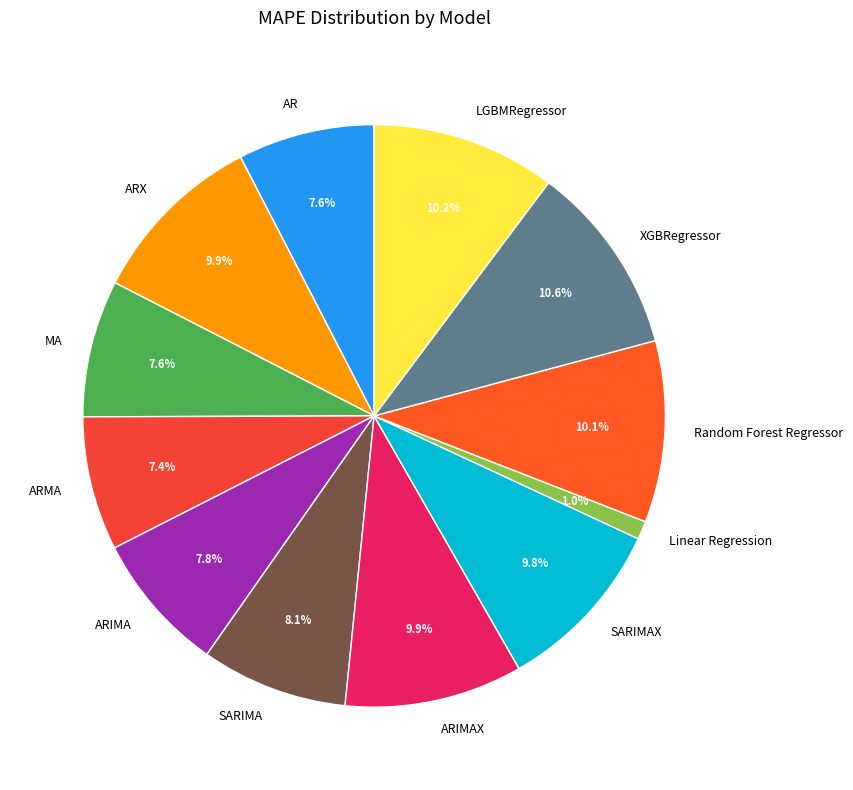

How many segments does this pie chart have?

12